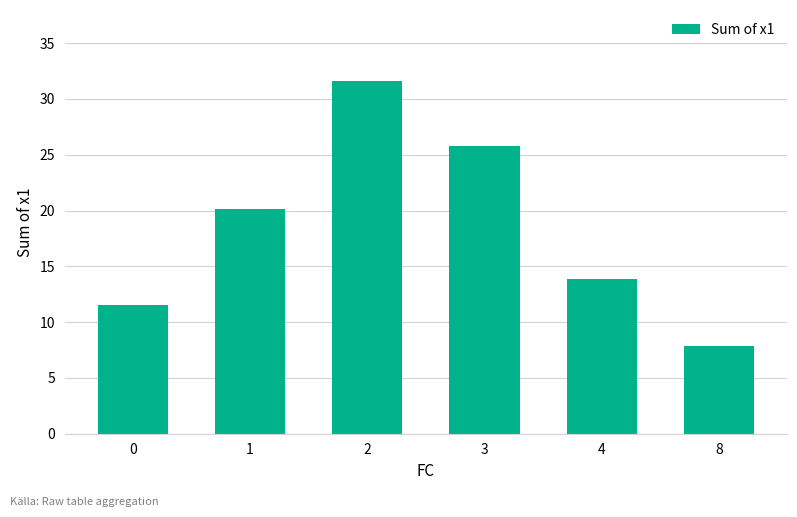

True or false: the data shows 28.7 at 1.

False